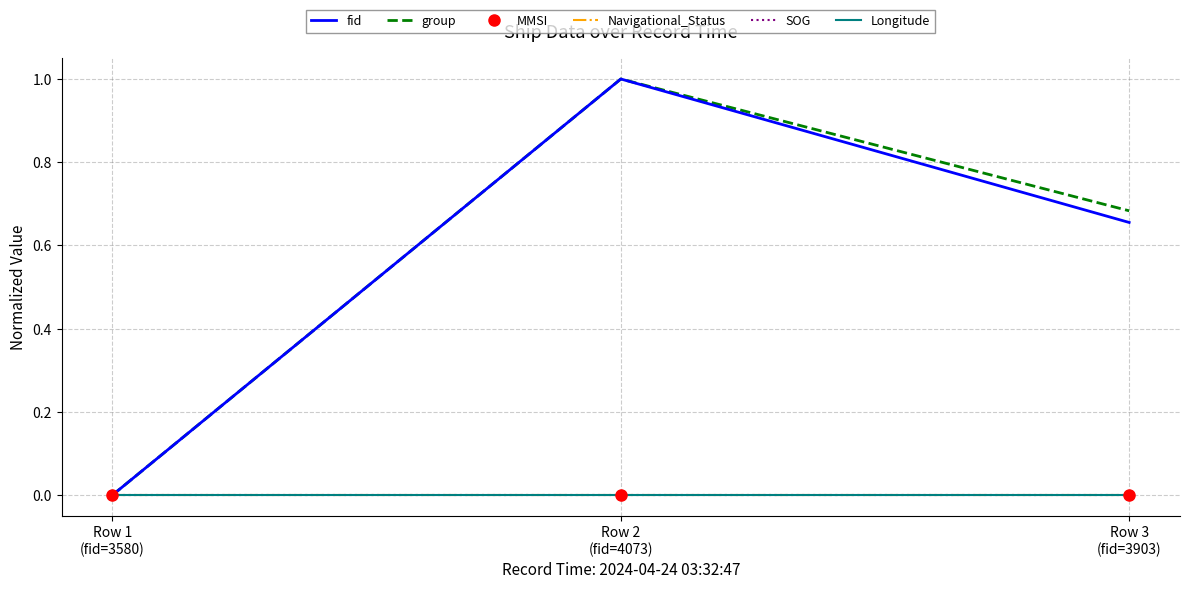

What position from the right is Row 1
(fid=3580)?

3